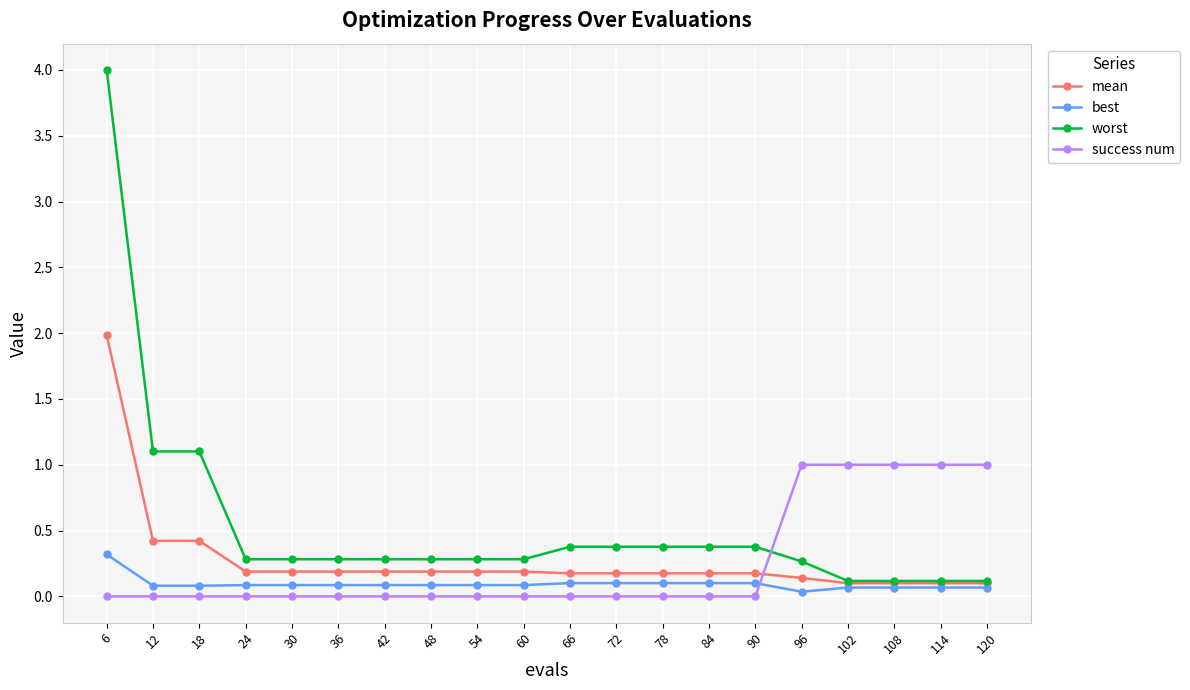

What is the highest value of the best series?

0.3